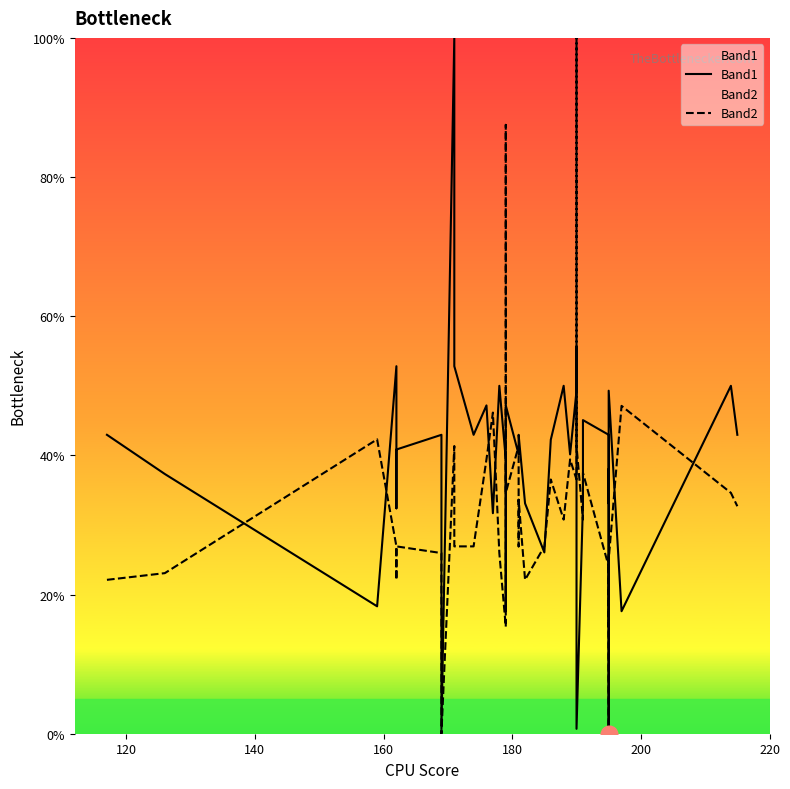

Reading left to right, extract all data points from this chart.

Band1: 43.0	37.3	18.3	52.8	32.4	40.8	43.0	0.7	100.0	52.8	43.0	47.2	31.7	50.0	39.4	17.6	40.8	47.2	40.1	40.1	43.0	33.1	26.1	42.3	50.0	40.1	49.3	55.6	25.4	0.7	33.1	45.1	43.0	33.1	38.0	0.0	49.3	17.6	50.0	43.0
Band2: 22.1	23.1	42.3	26.9	22.1	26.9	26.0	0.0	41.3	26.9	26.9	39.4	46.2	26.0	15.4	15.4	87.5	34.6	41.3	26.9	33.7	22.1	26.9	36.5	30.8	39.4	36.5	36.5	100.0	41.3	30.8	37.5	24.0	0.0	26.0	15.4	25.0	47.1	34.6	32.7